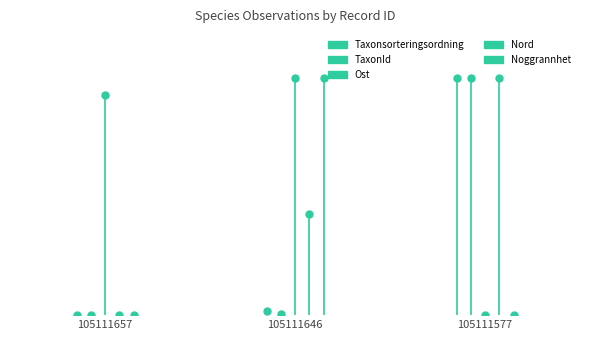

Which series contains the highest Y value?

Ost